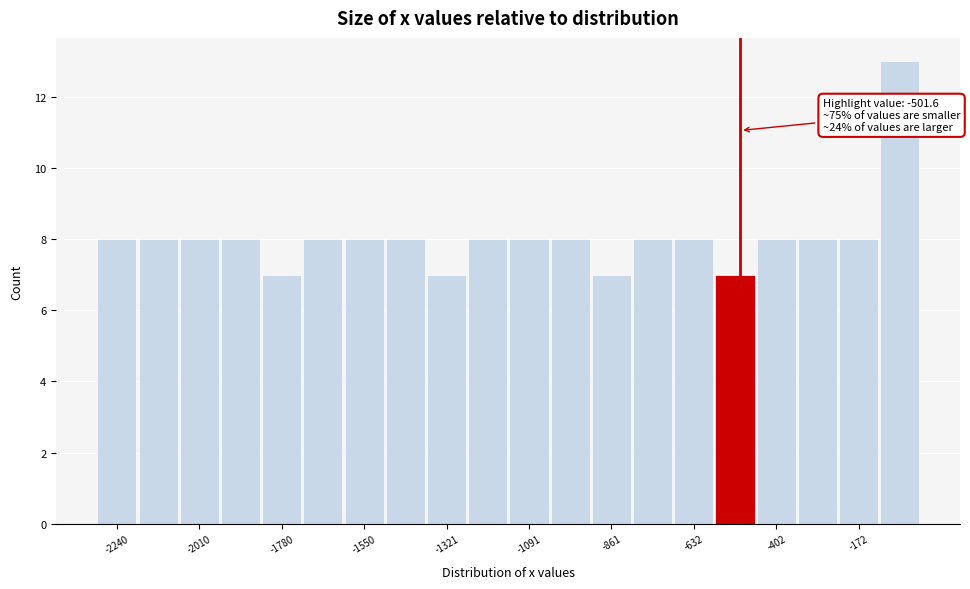

Around what value on the x-axis is the tallest bar? Give the approximate position of its centre, as read against the axis.

-50